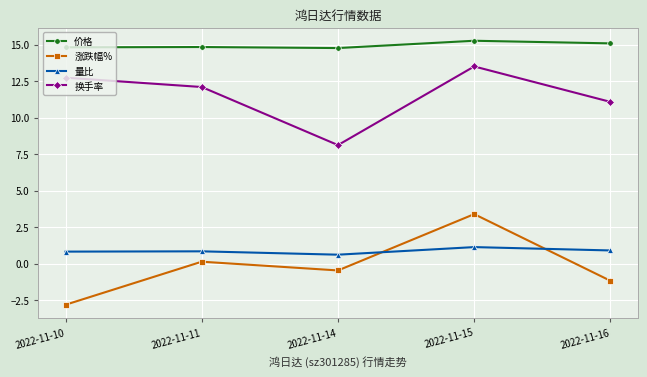

What is the smallest value displayed?

-2.8